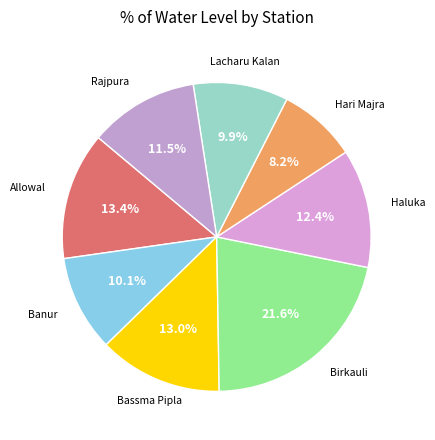

How many slices are in this pie chart?

8